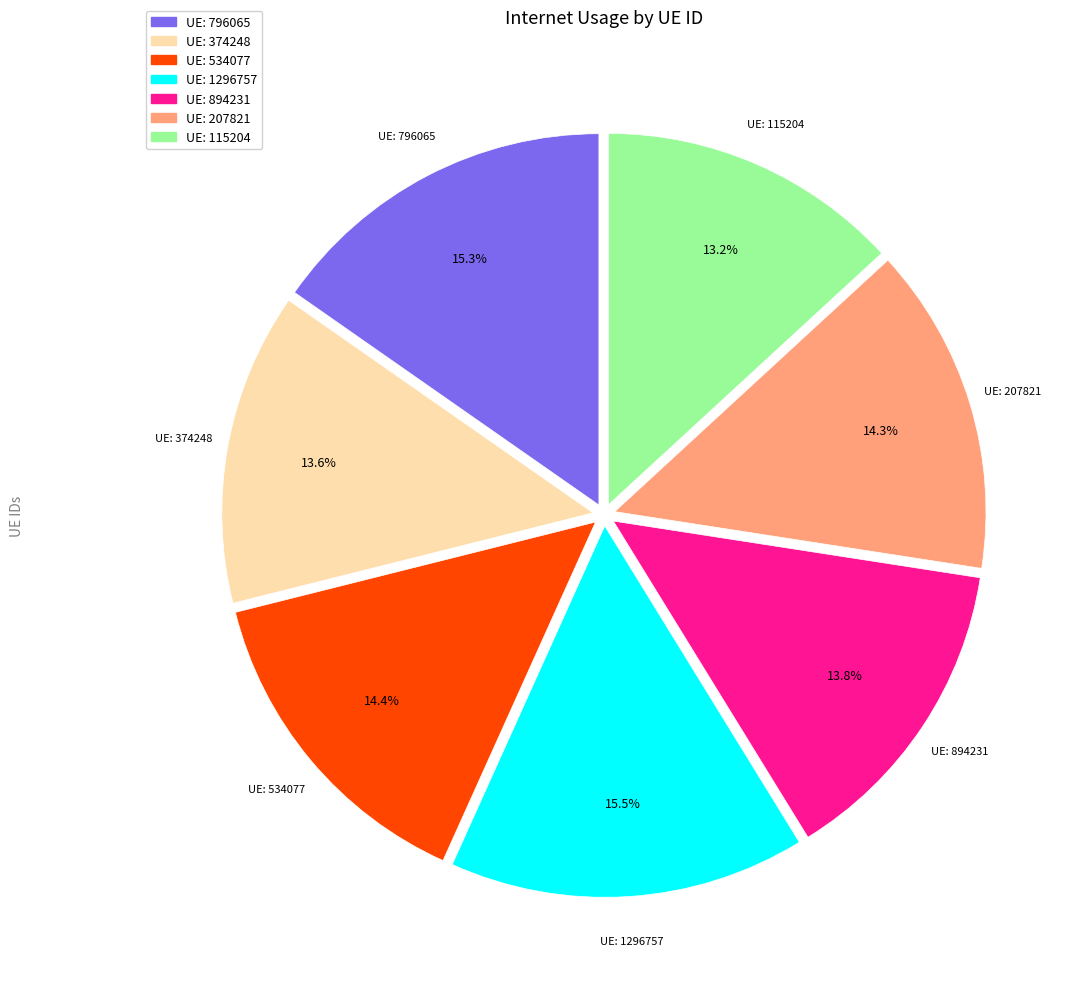

Is there a majority slice in this chart?

No